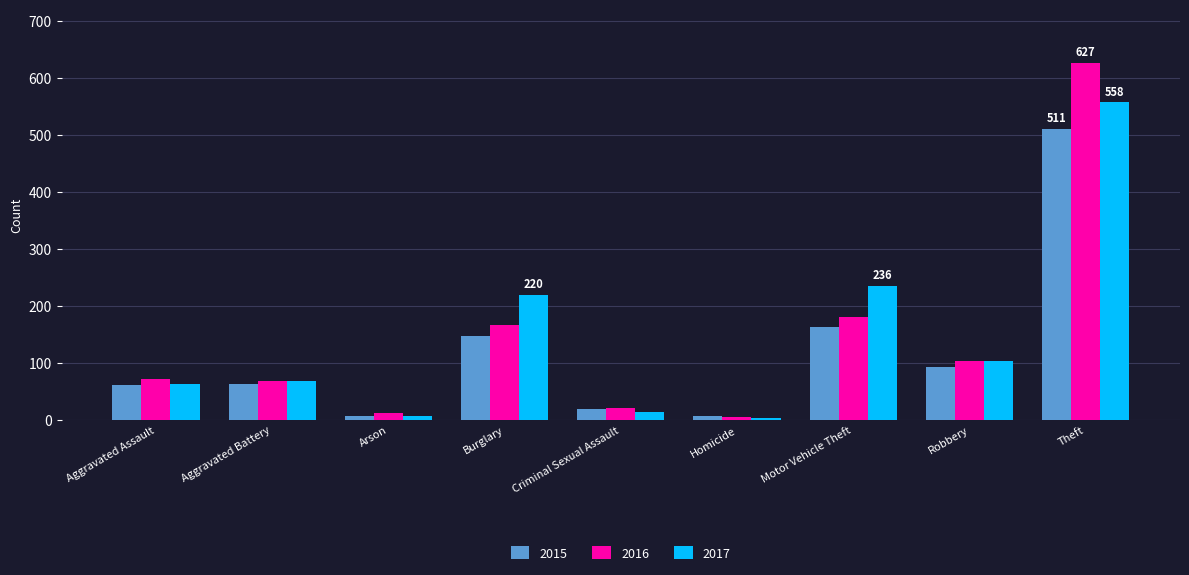

What is the minimum value shown in the chart?

4